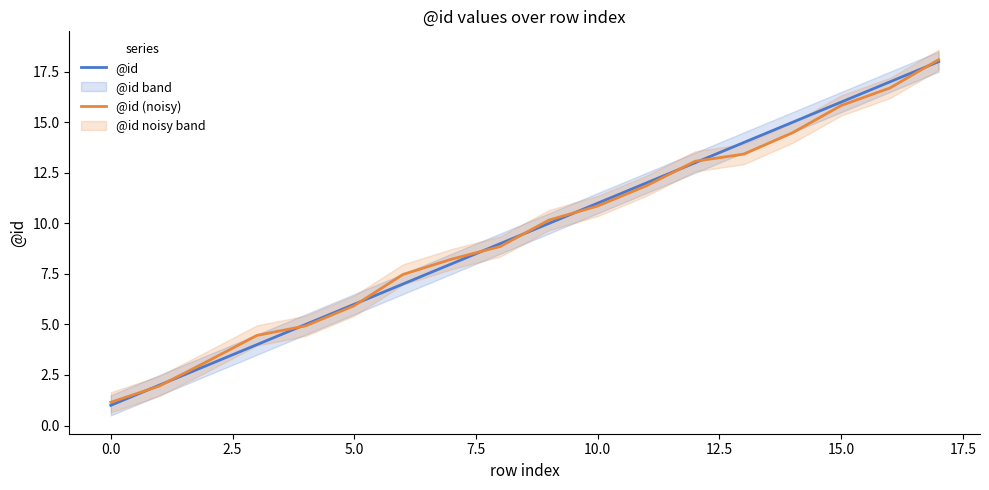

What is the total value across all series at 12?

26.1